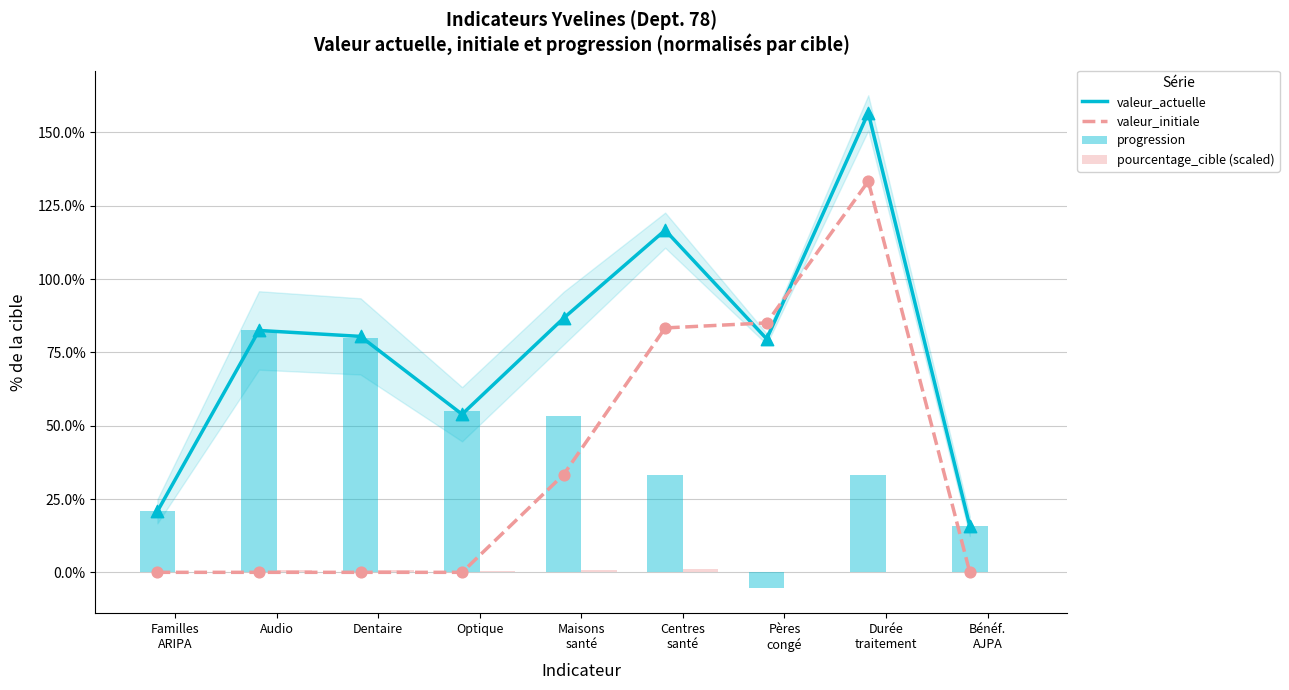

Which series contains the lowest Y value?

progression